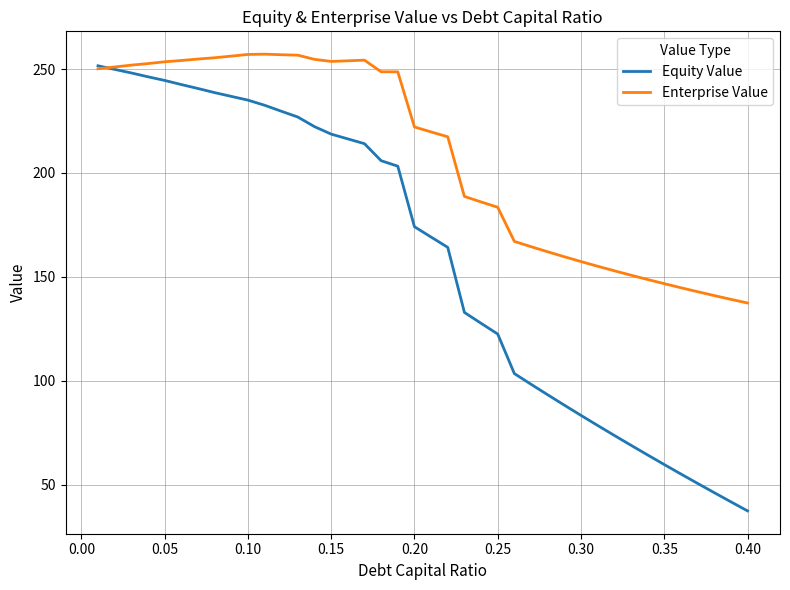

Which series has the largest total across all categories?

Enterprise Value